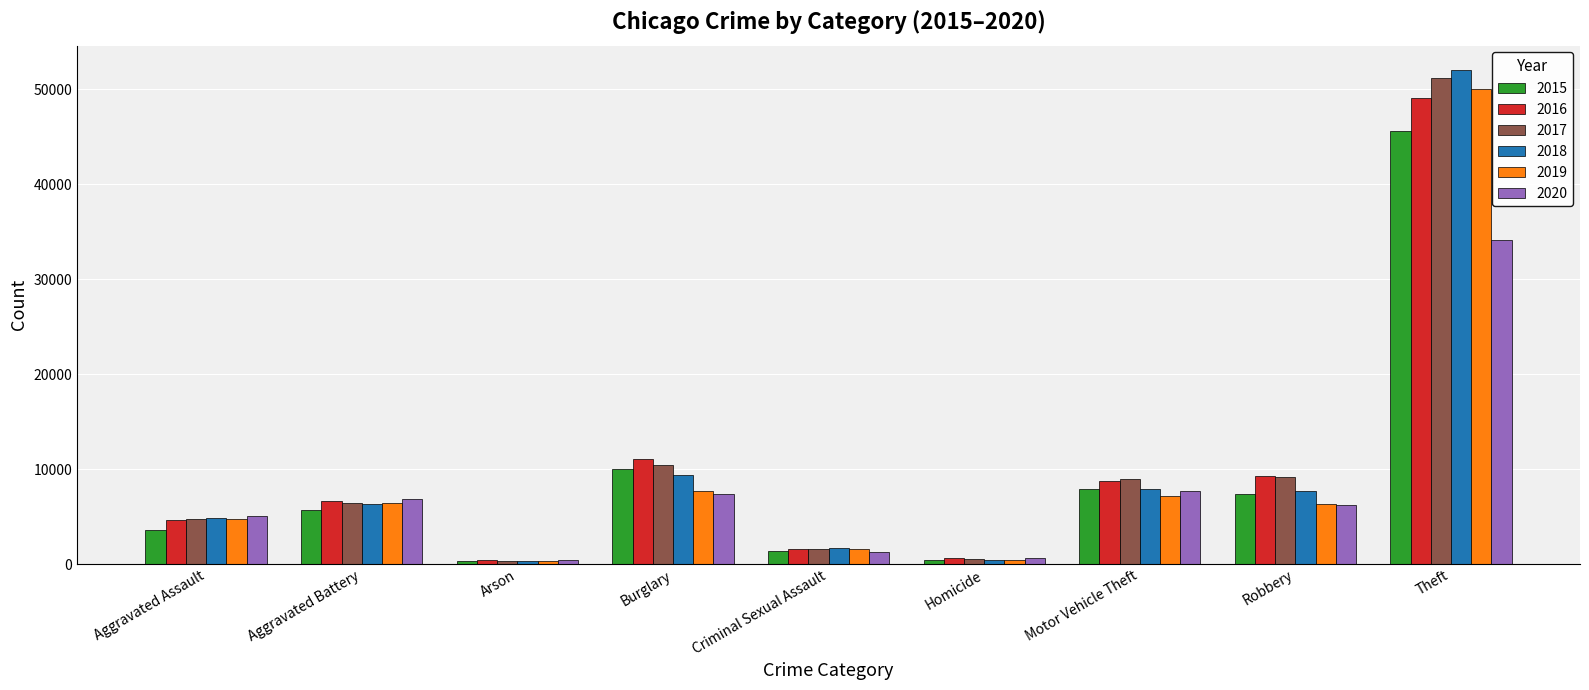

Which category has the highest value in the 2015 series?

Theft